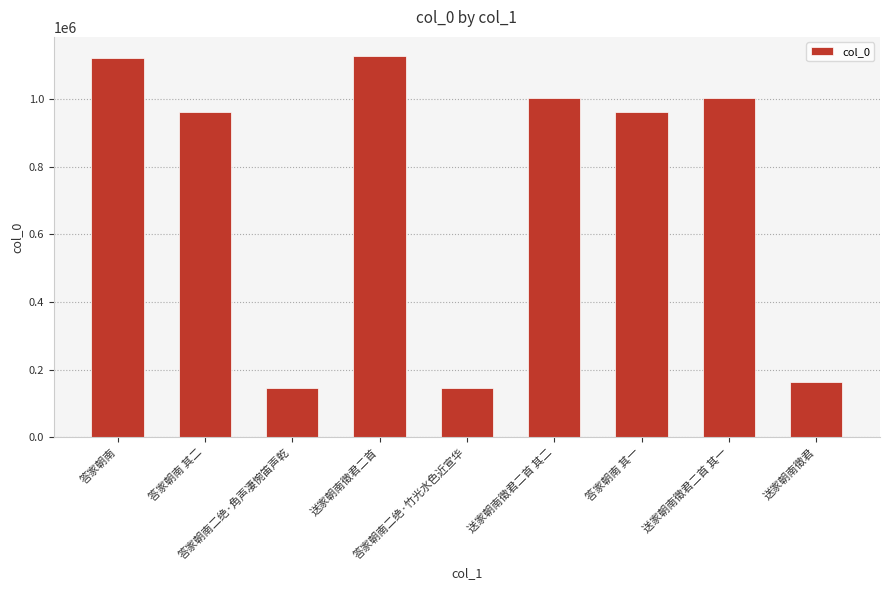

True or false: the data shows 963396 at 答家朝南 其二.

True